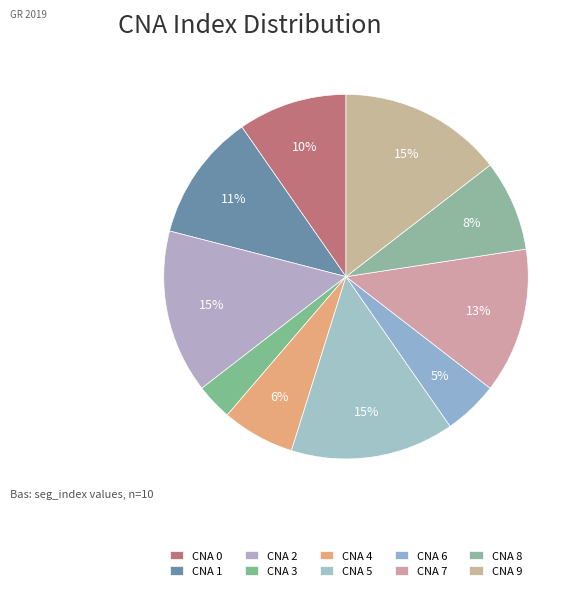

How many slices are in this pie chart?

10